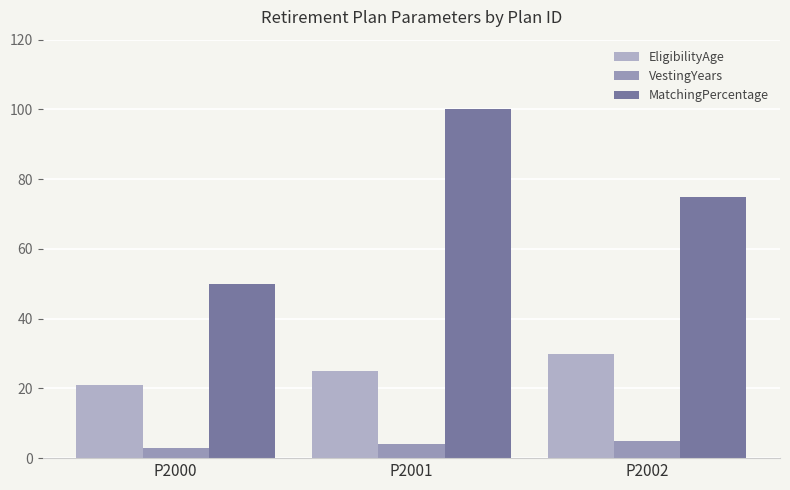

What is the spread (max minus min) of values at P2000?

47